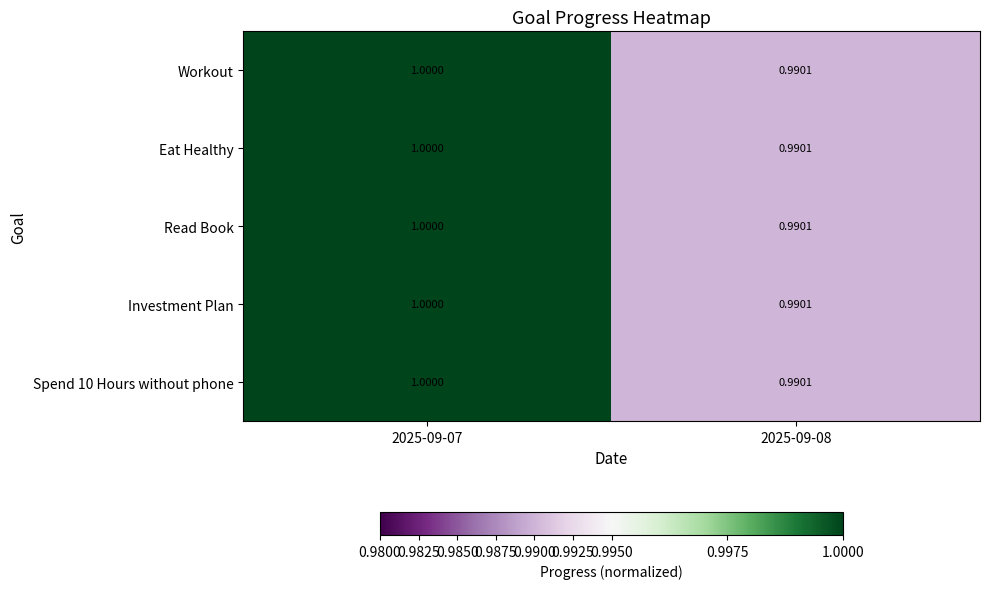

Is the value of Workout at 2025-09-07 greater than the value of Eat Healthy at 2025-09-08?

Yes